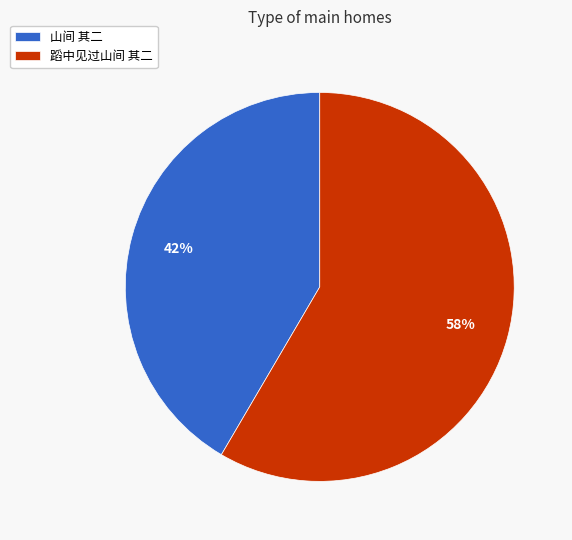

Does 蹈中见过山间 其二 account for over 50% of the chart?

Yes